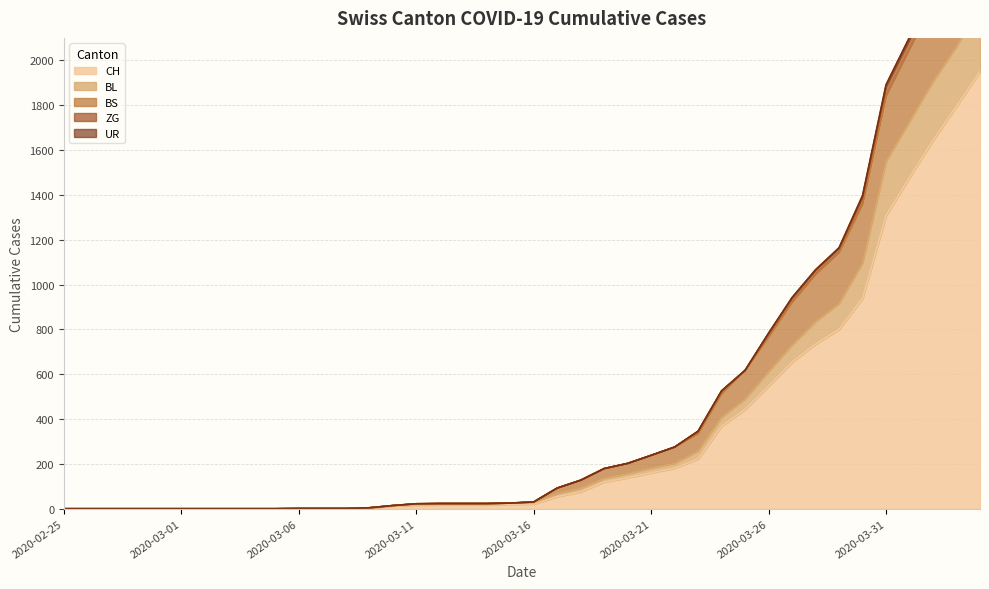

What is the difference between the maximum and minimum values in the BS series?

2682